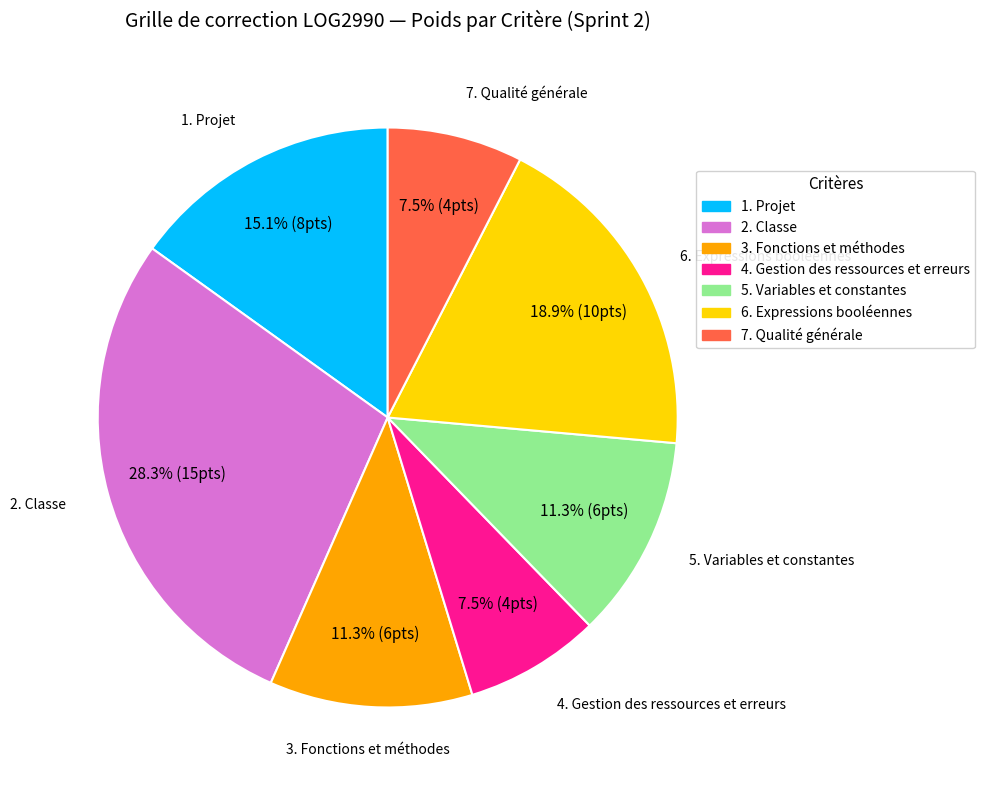

Does any single category account for the majority?

No